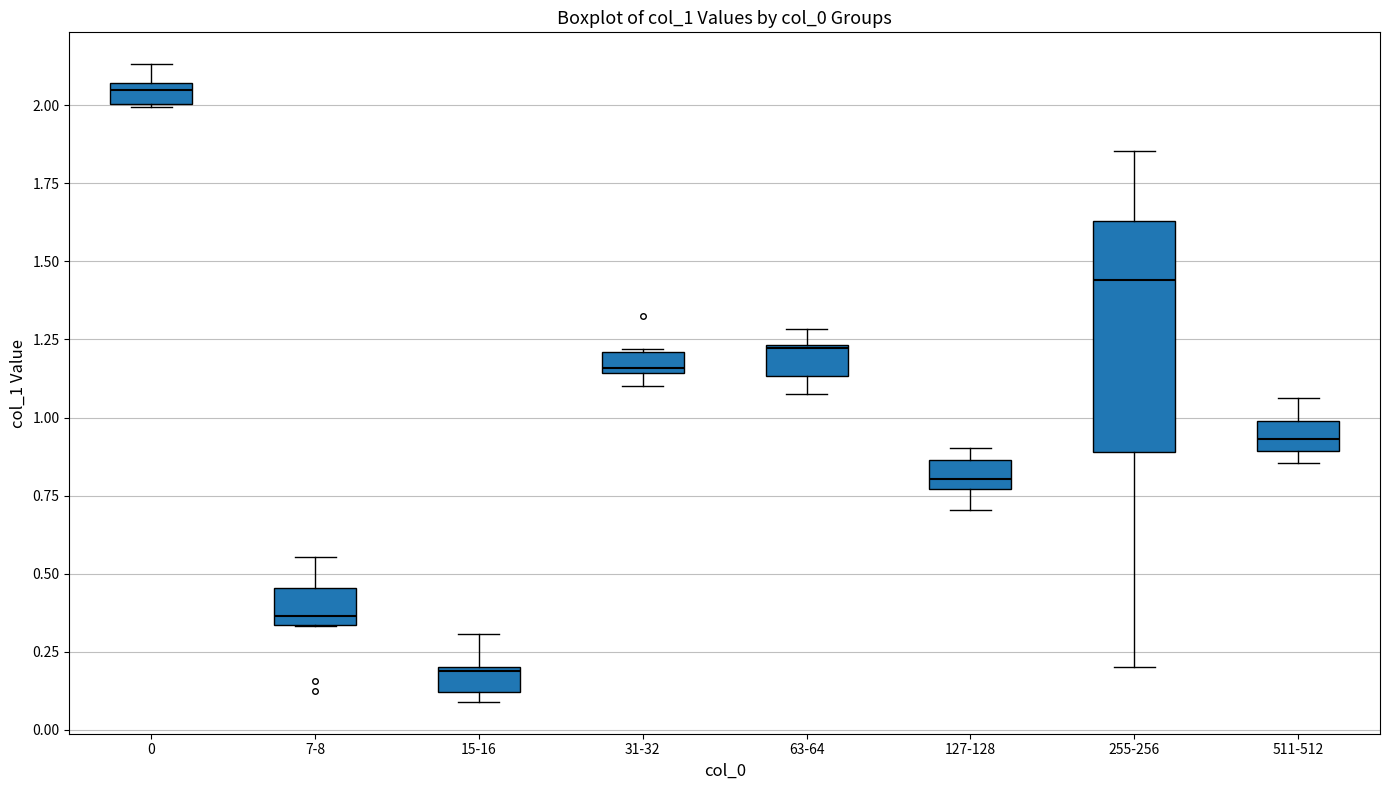

Where is the upper edge of the box for 511-512 on the y-axis? The values are not printed on the chart, so give them approximately, as read against the axis.

1.00